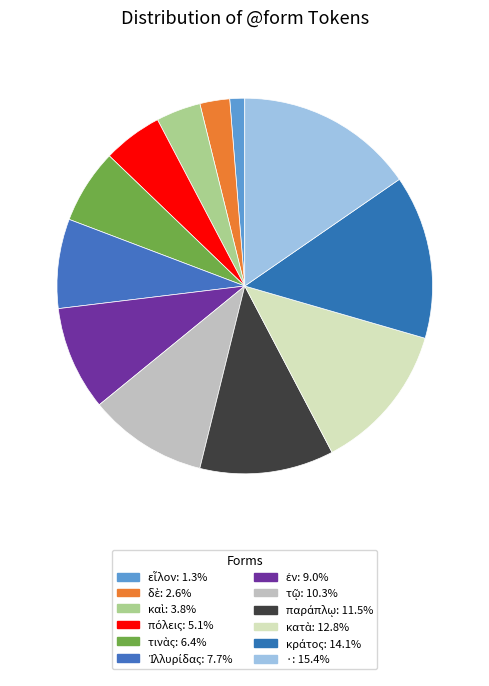

Is there any slice that represents more than half of the pie?

No